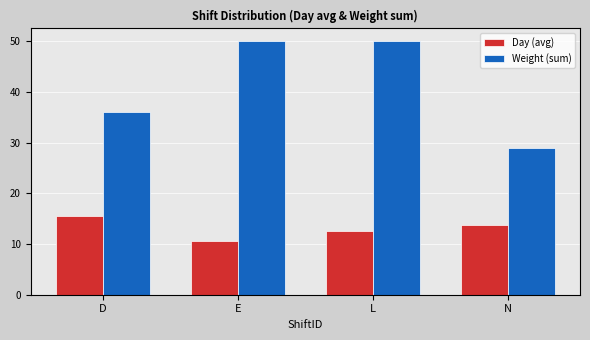

What is the total value across all series at N?

42.7